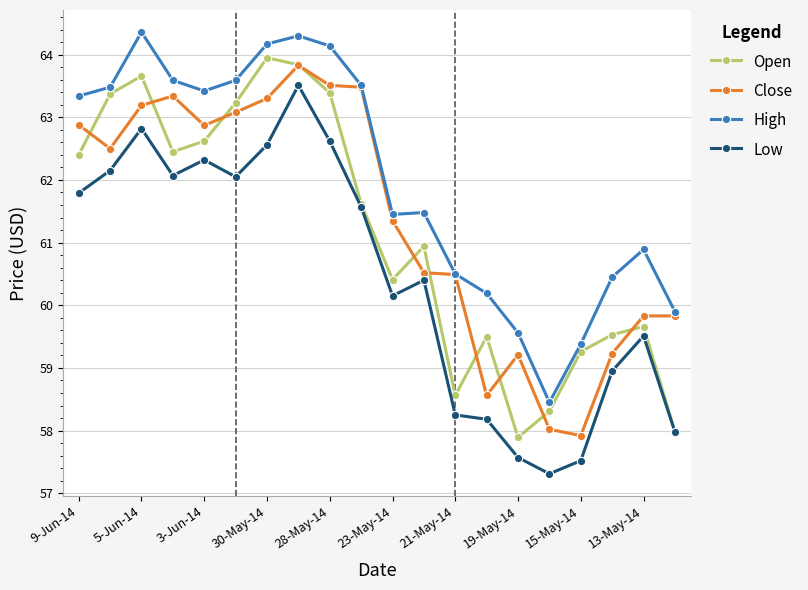

What is the maximum value shown in the chart?

64.4